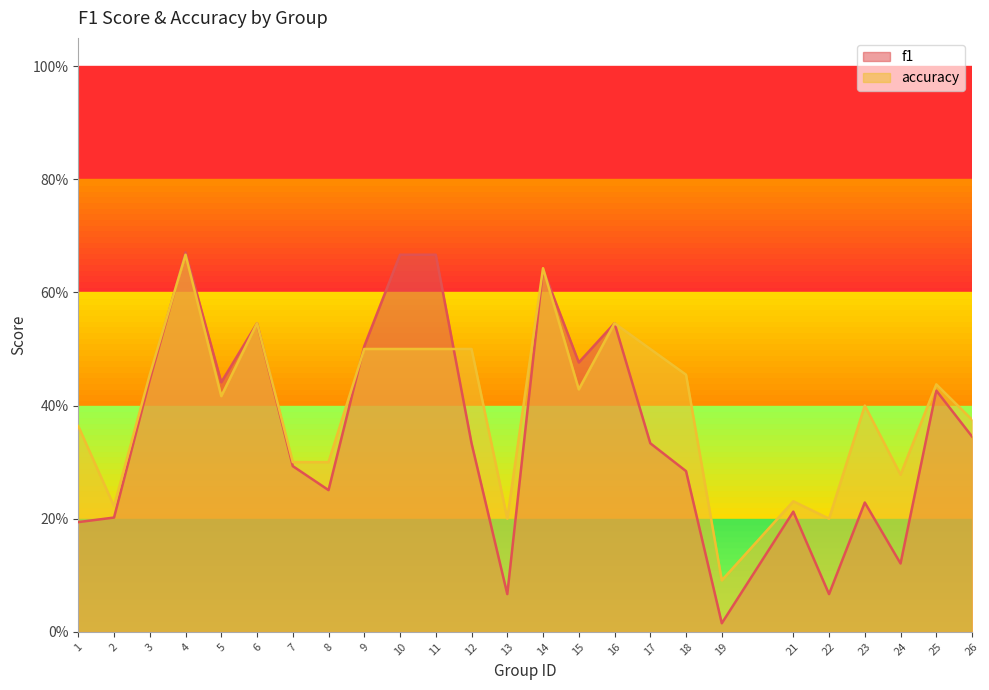

At which category does the chart reach its peak across all series?

4